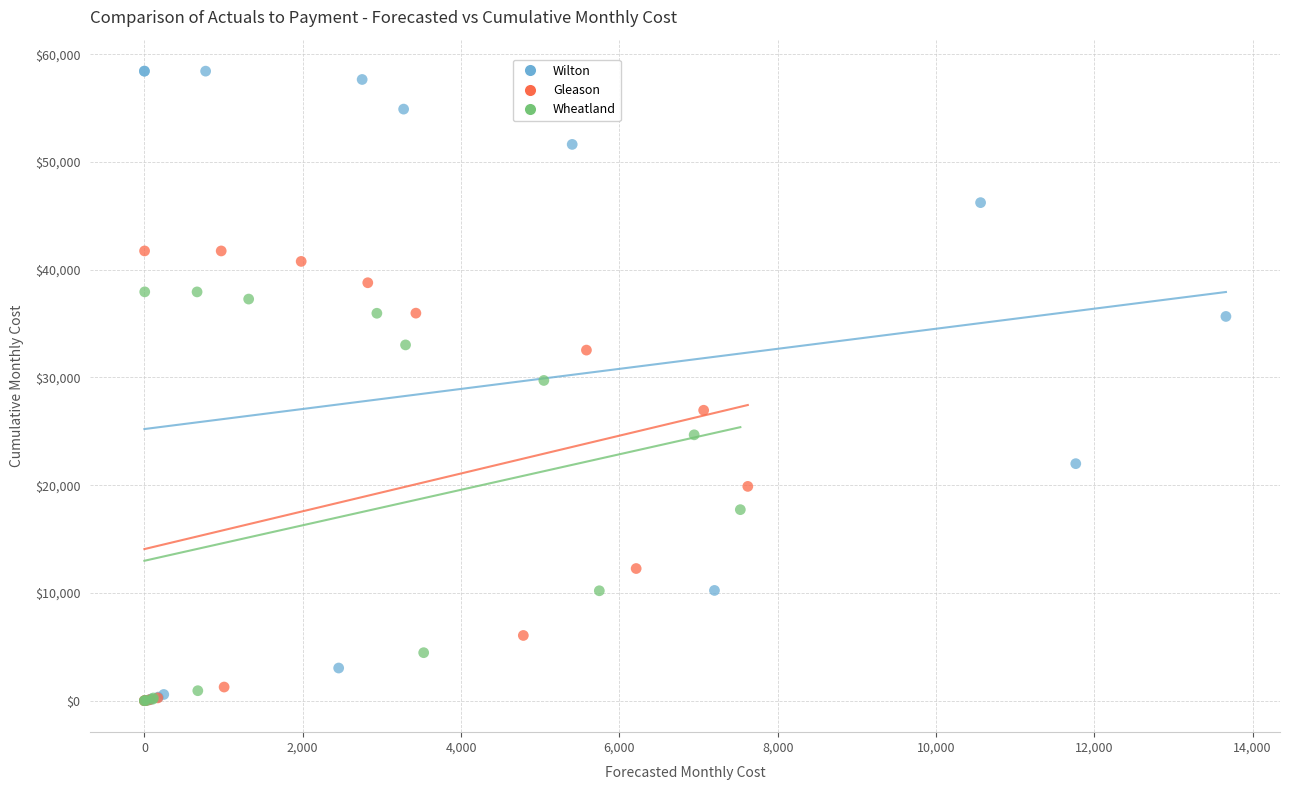

What are all the series names shown in the legend?

Wilton, Gleason, Wheatland